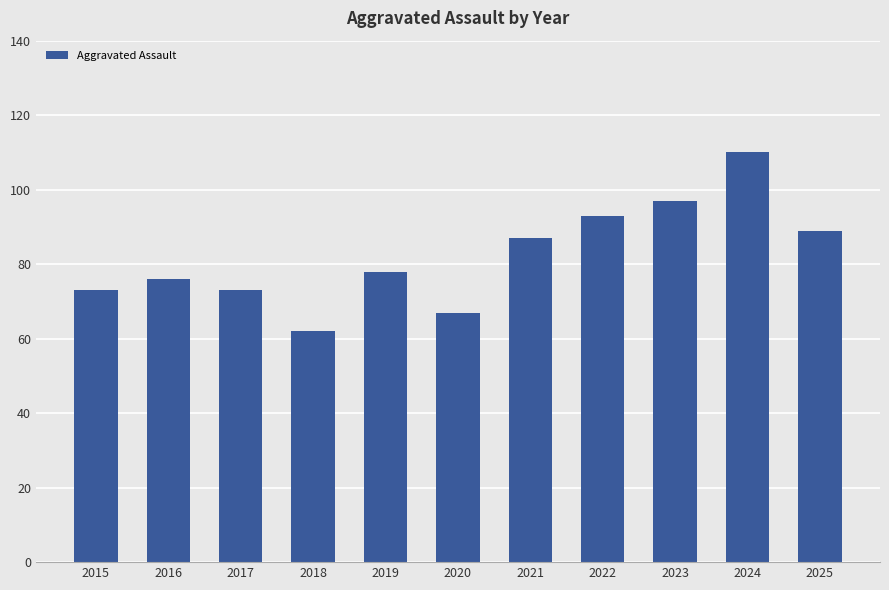

What is the value of the 1st bar from the left?

73